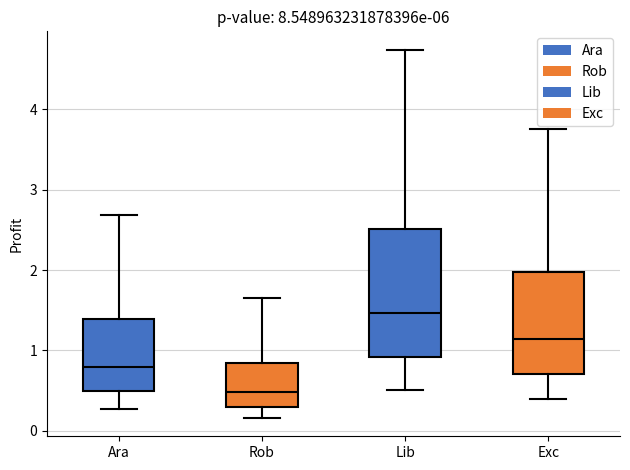

Reading left to right, transcribe this box plot: for each box, give where its median line is, the range the box spans, and where its two whiskers end, as read against the y-axis. The values are not printed on the chart, so give them approximately, as read against the axis.

Ara: median 0.8, box 0.5 to 1.4, whiskers 0.3 to 2.7
Rob: median 0.5, box 0.3 to 0.8, whiskers 0.2 to 1.6
Lib: median 1.5, box 0.9 to 2.5, whiskers 0.5 to 4.7
Exc: median 1.1, box 0.7 to 2.0, whiskers 0.4 to 3.8